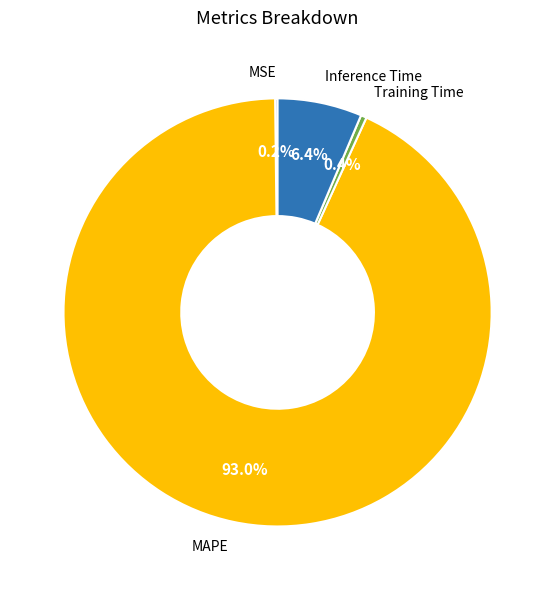

True or false: Inference Time accounts for 20% of the total.

False